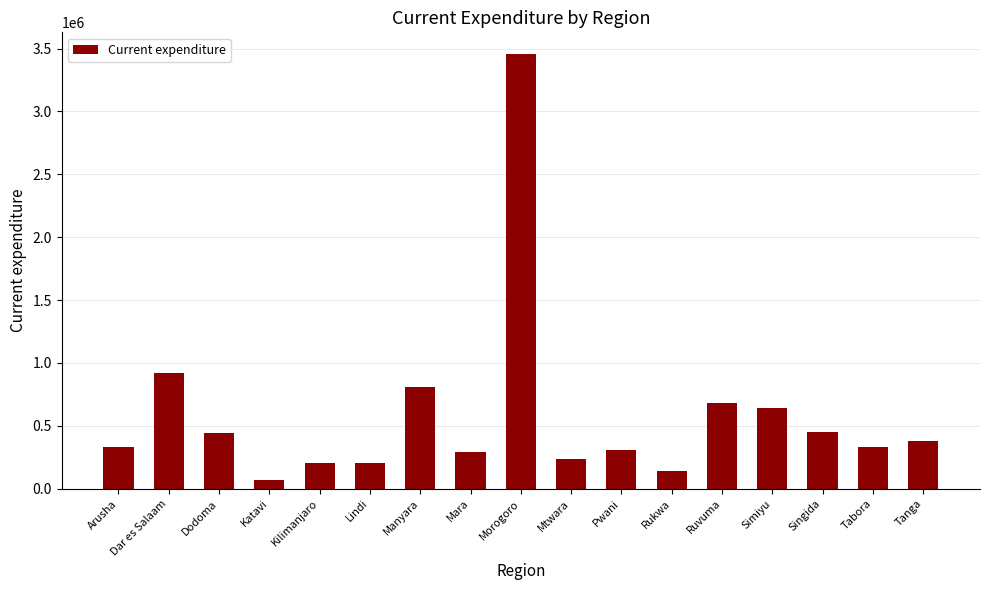

What is the label of the 3rd bar from the left?

Dodoma